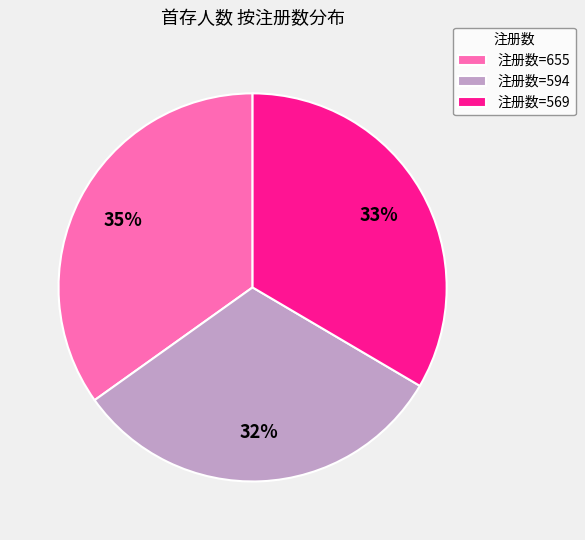

Is there a majority slice in this chart?

No